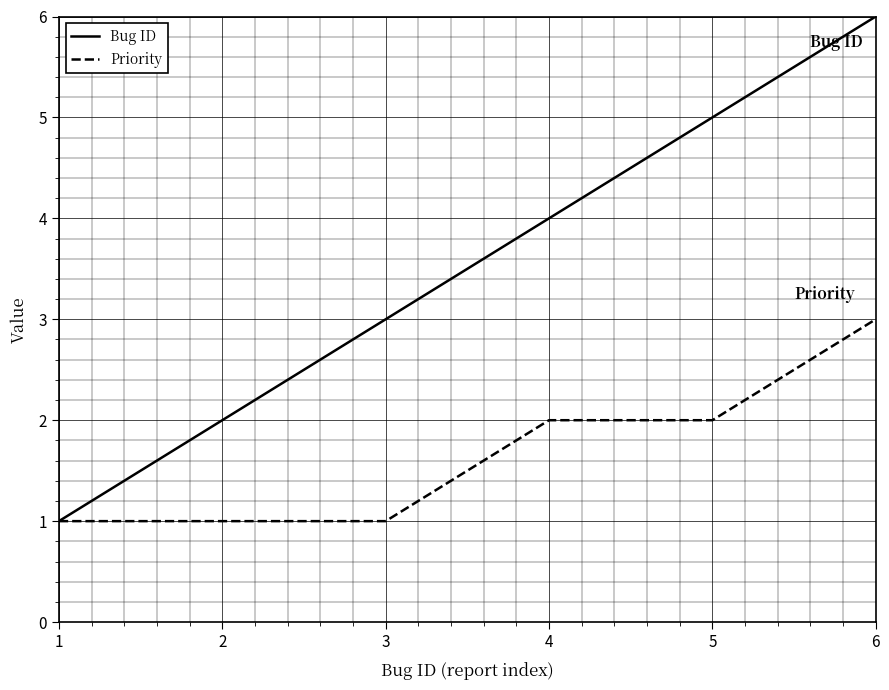

Does the chart have visible grid lines?

Yes